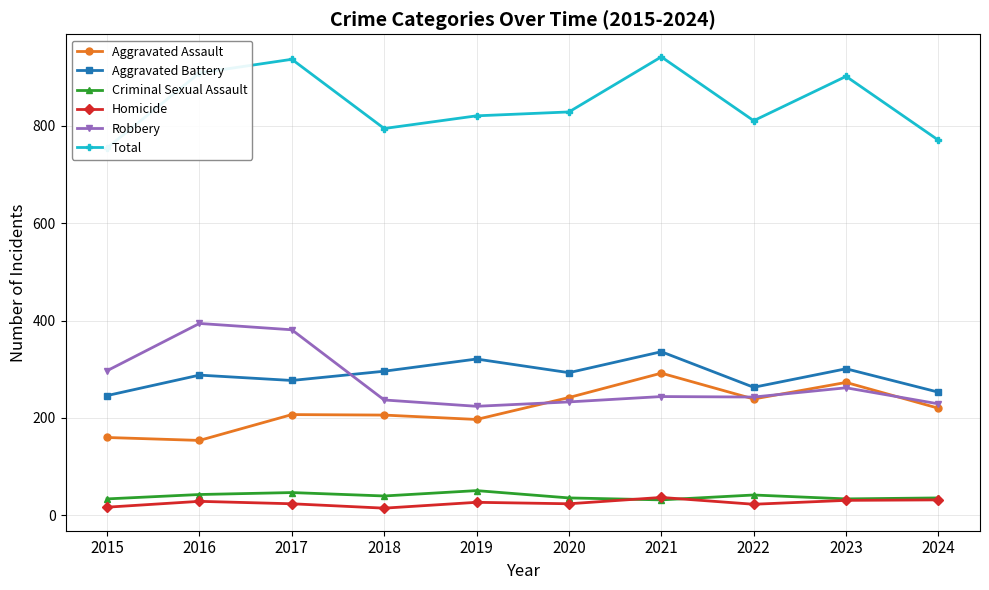

How many series are shown in this chart?

6